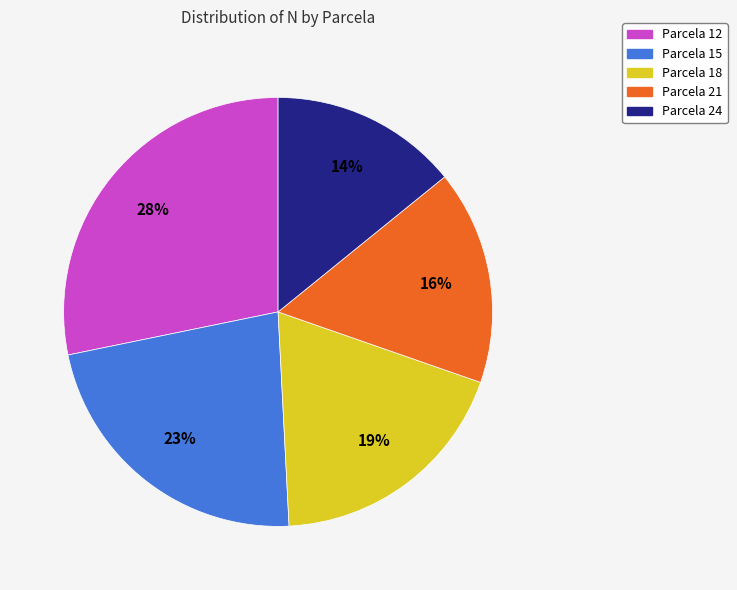

Count the number of slices in the pie.

5